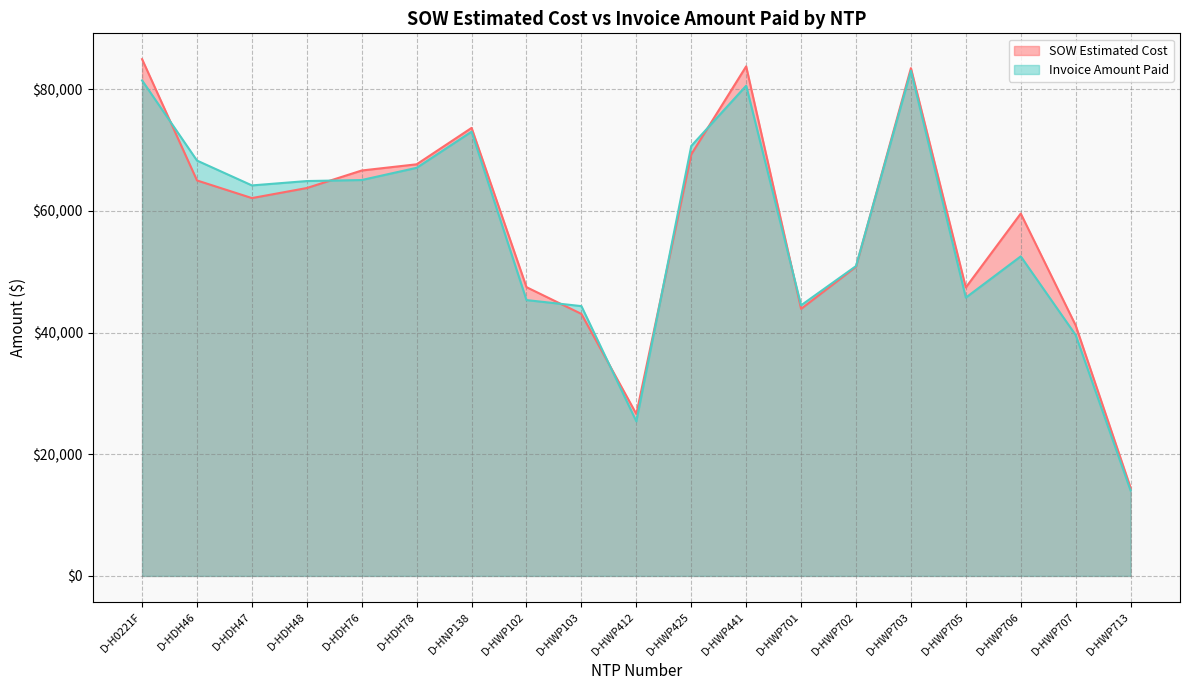

What is the minimum value shown in the chart?

14042.0